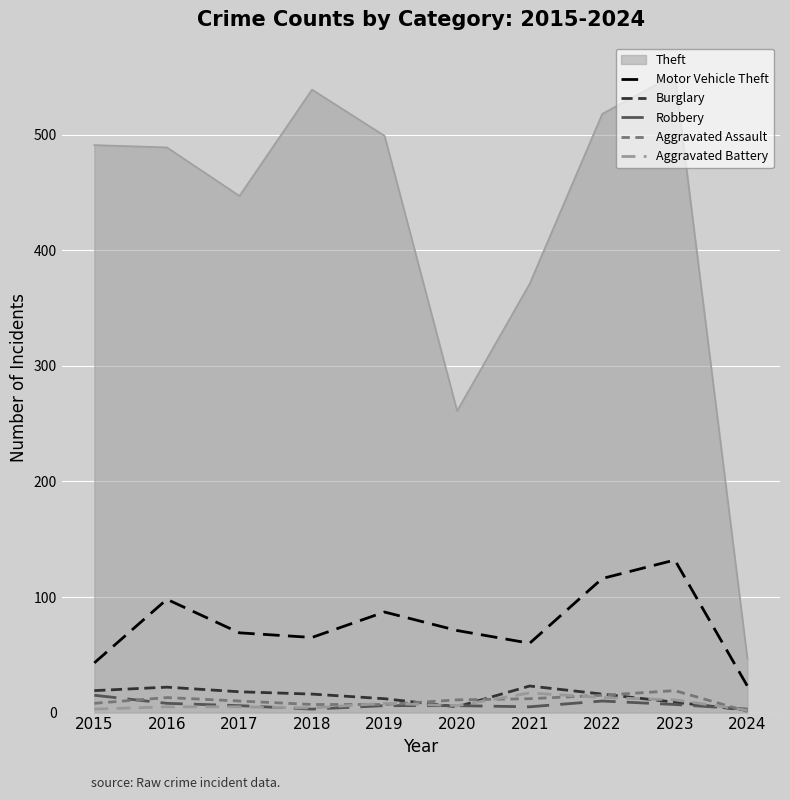

True or false: Motor Vehicle Theft and Aggravated Battery intersect in this chart.

False